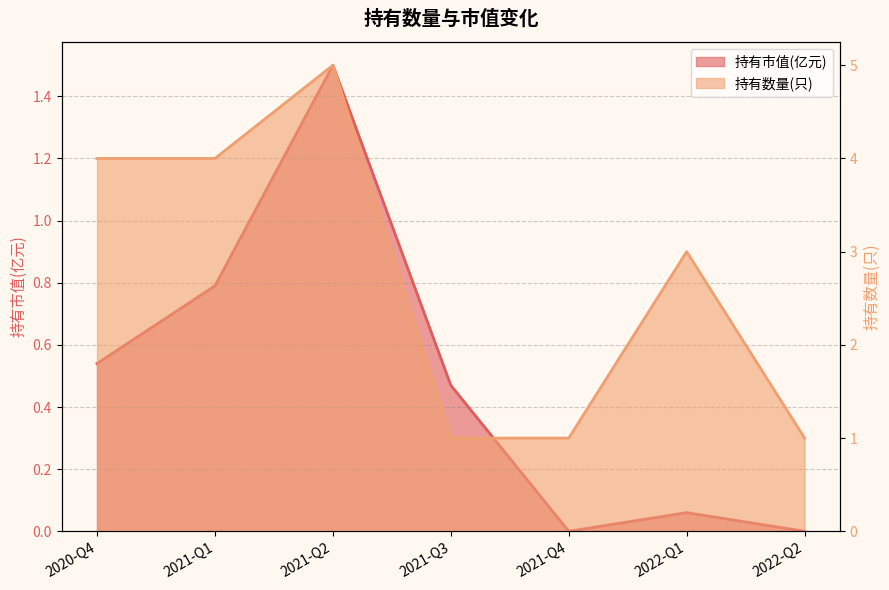

At which category is the sum across all series the highest?

2021-Q2